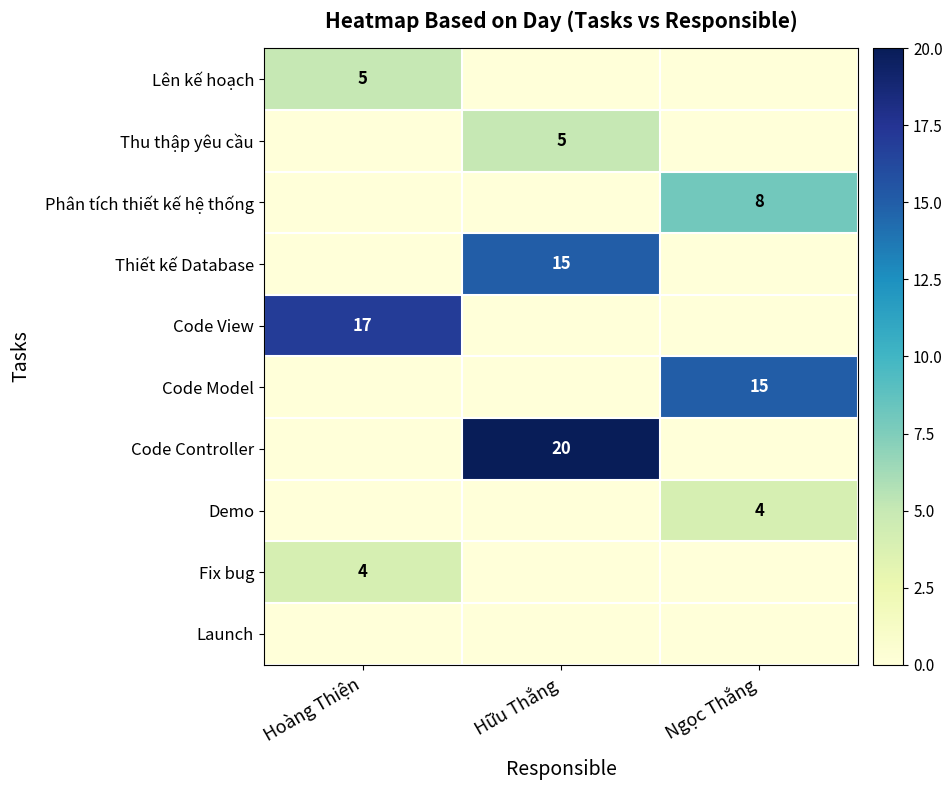

True or false: Code Controller has a value of 20 at Hữu Thắng.

True